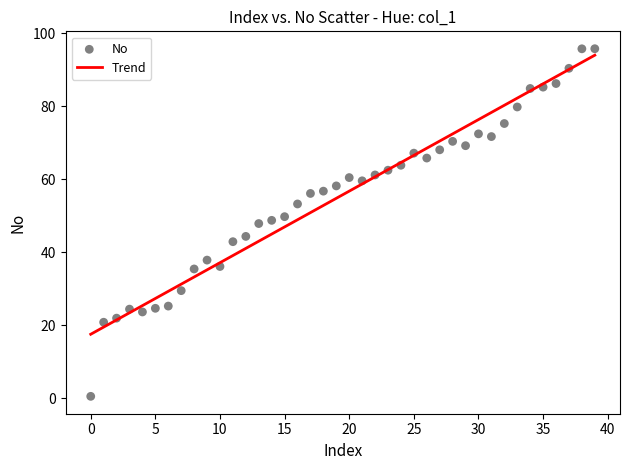

How many points are shown in the scatter plot?

40